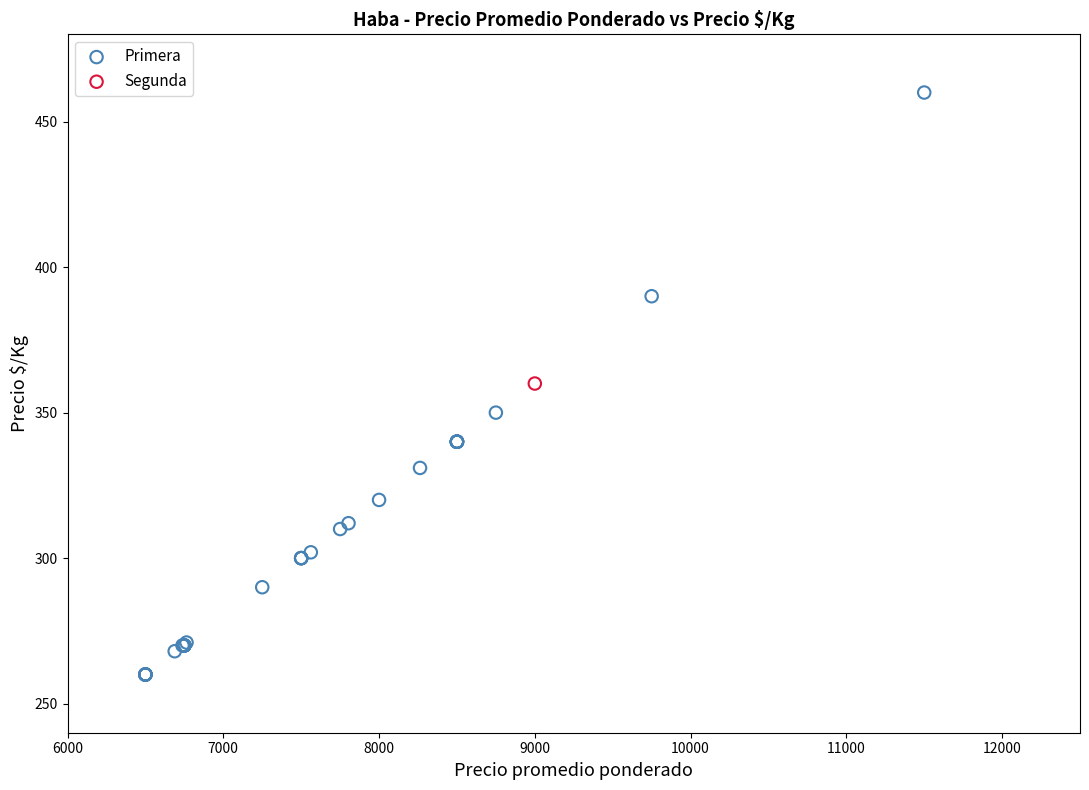

What are all the series names shown in the legend?

Primera, Segunda